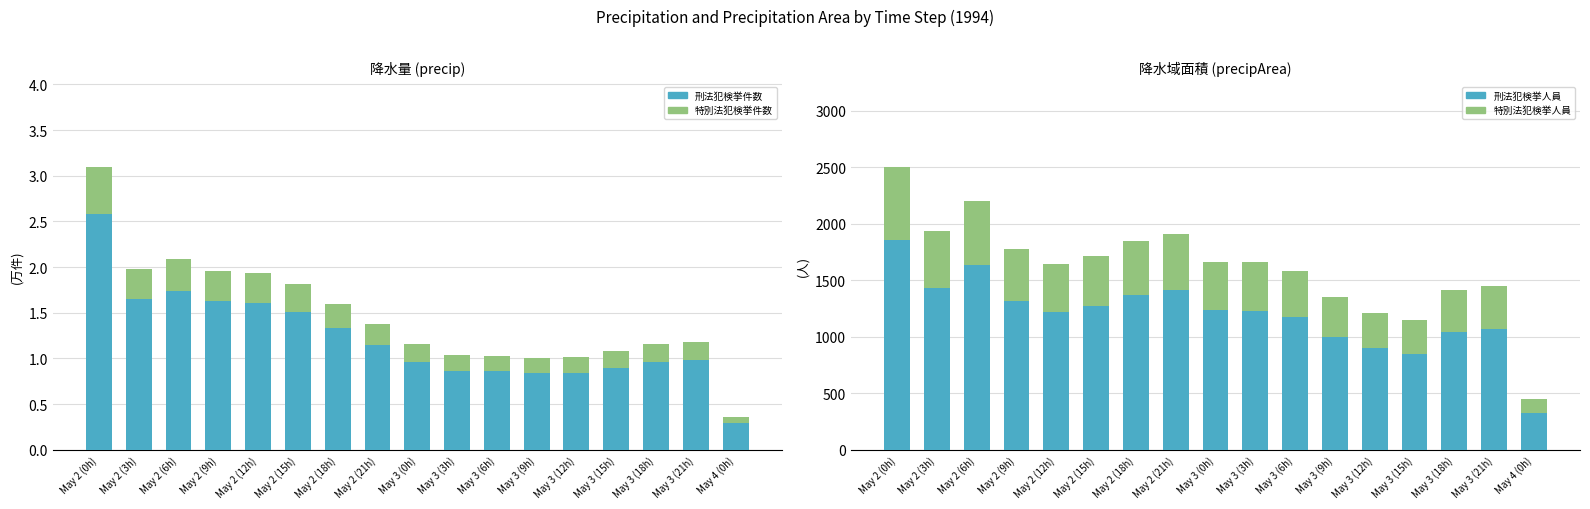

What are all the series names shown in the legend?

刑法犯検挙件数, 特別法犯検挙件数, 刑法犯検挙人員, 特別法犯検挙人員